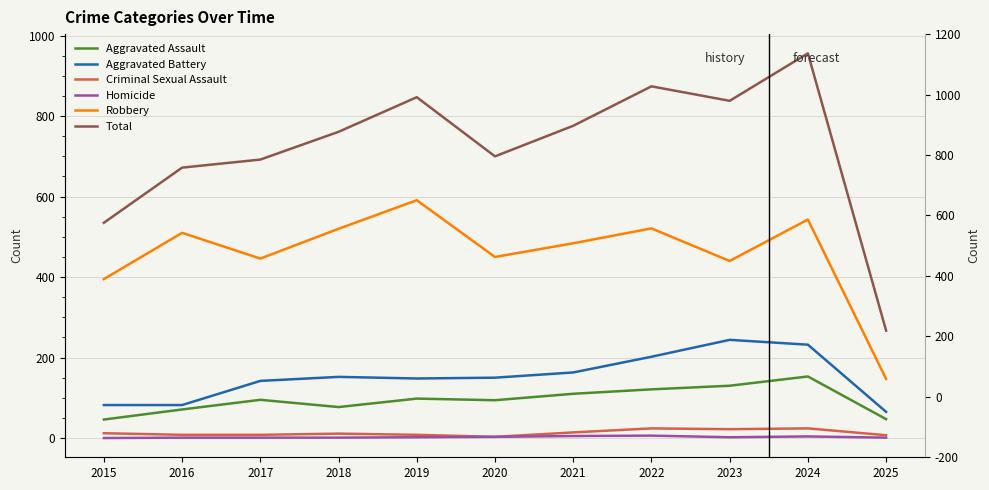

Is it true that Criminal Sexual Assault equals 8 at 2016?

True